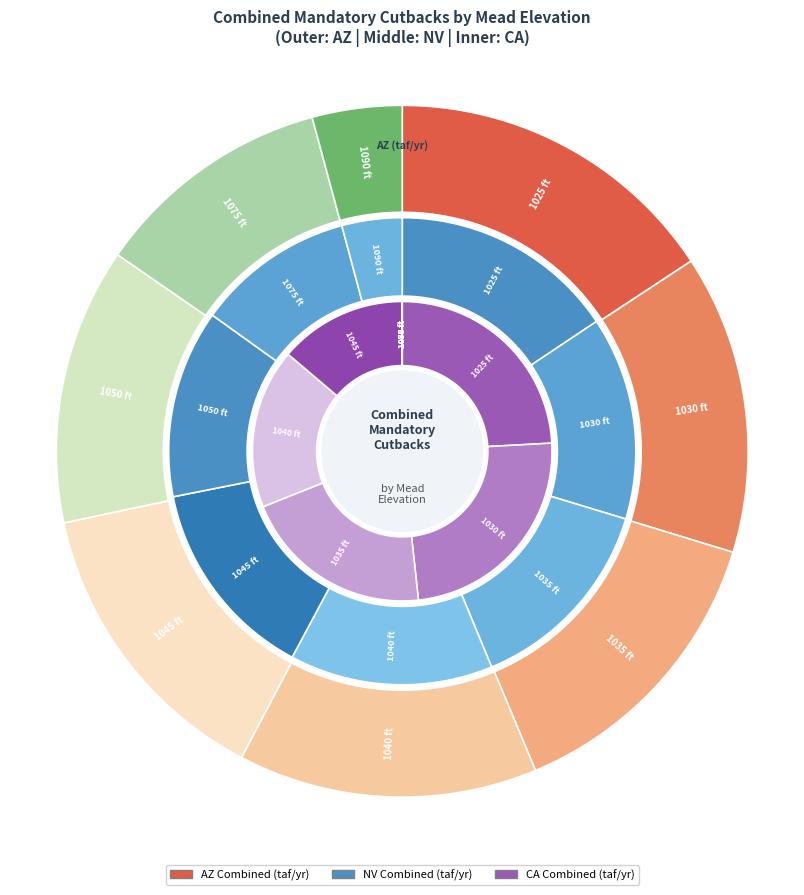

Which category has the biggest portion of the pie?

1025 ft